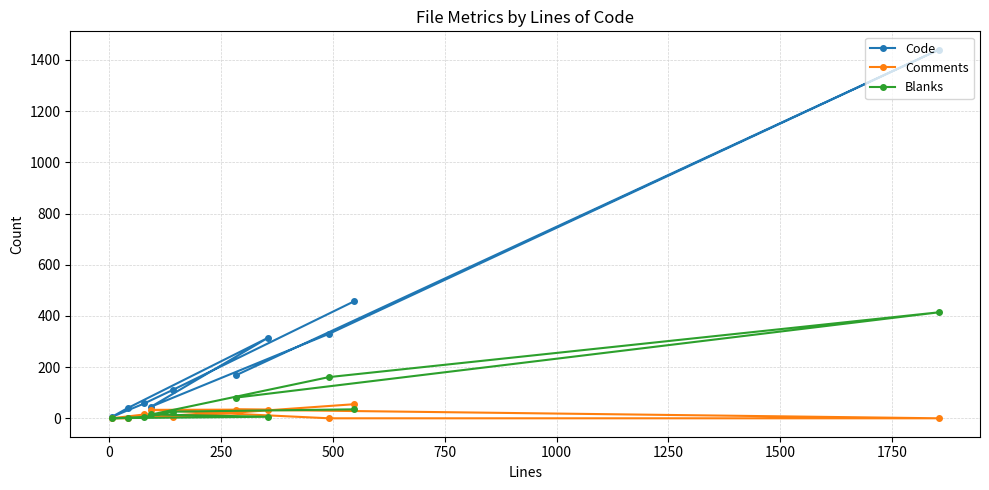

In Comments, how many points are higher than both neighbors (excluding endpoints)?

2